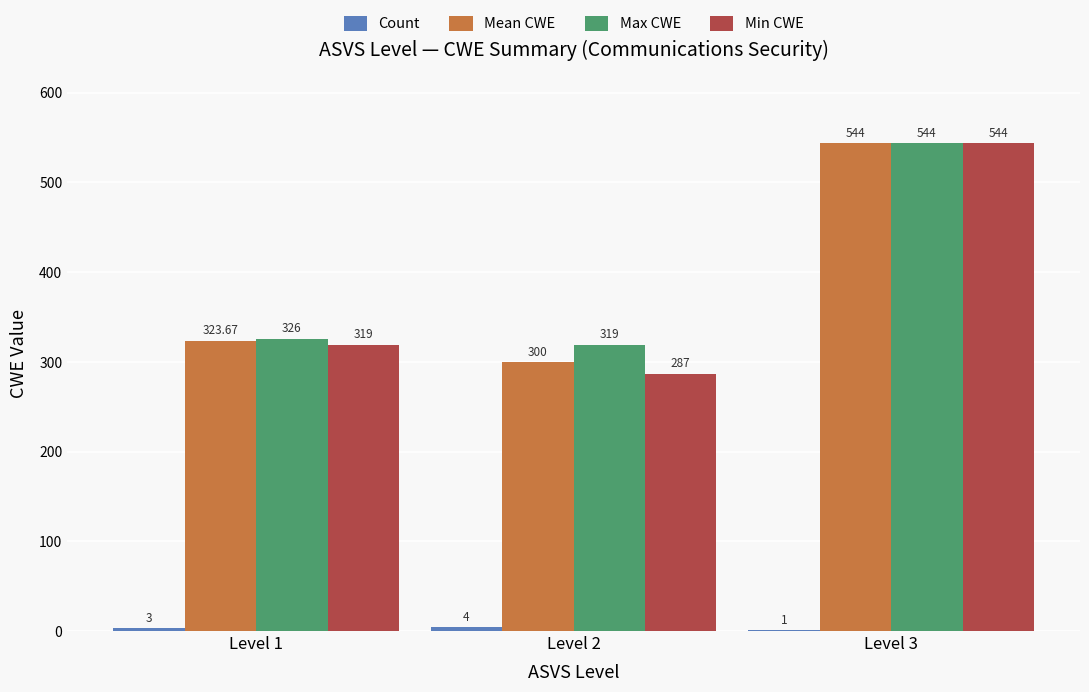

What is the approximate value of Mean CWE at Level 1?

323.7